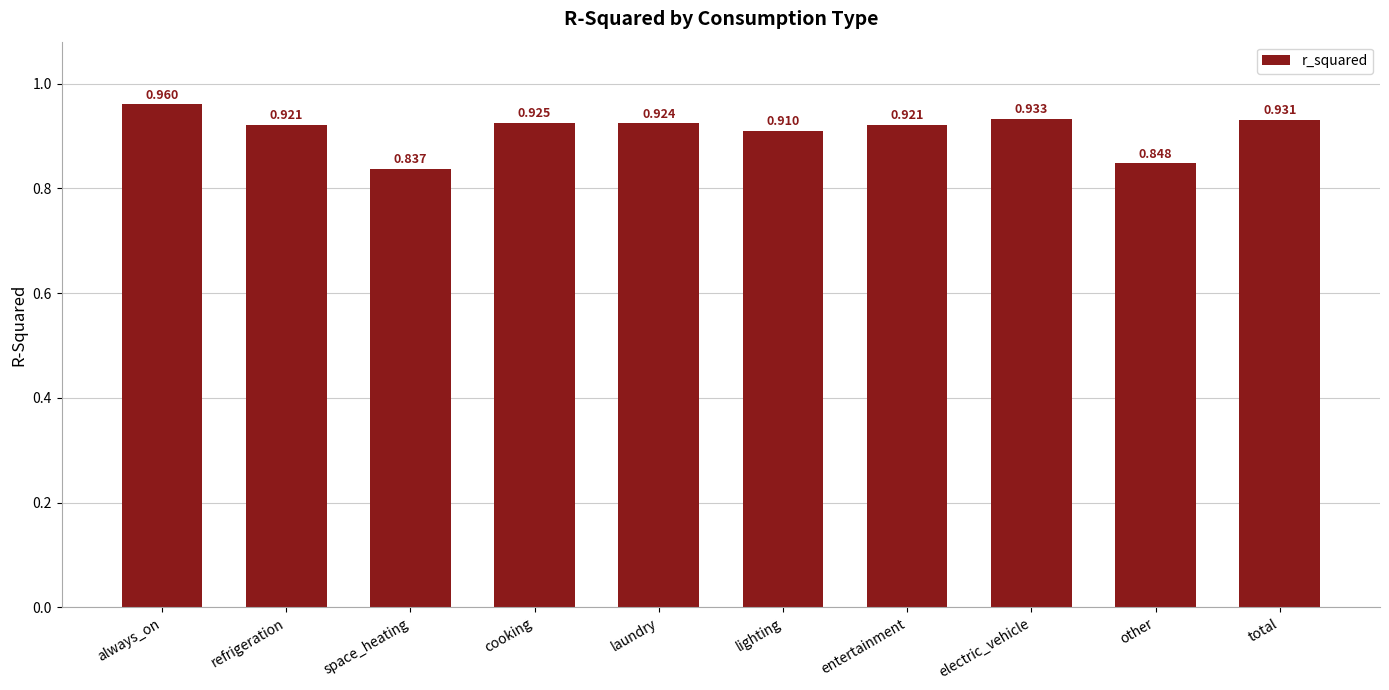

What is the label of the 7th bar from the right?

cooking